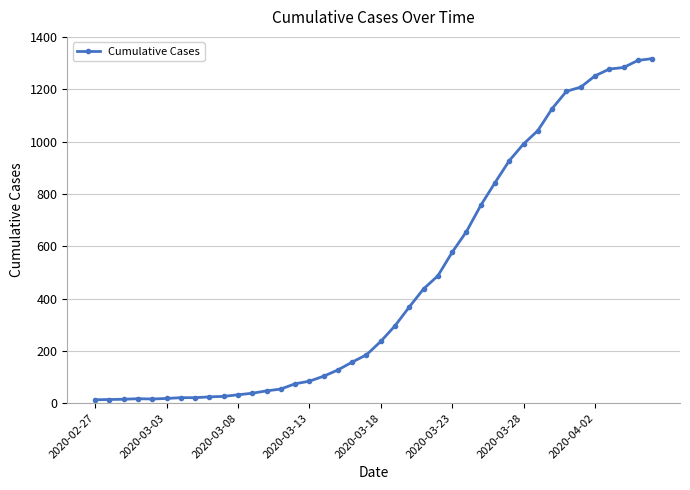

What is the average value?

467